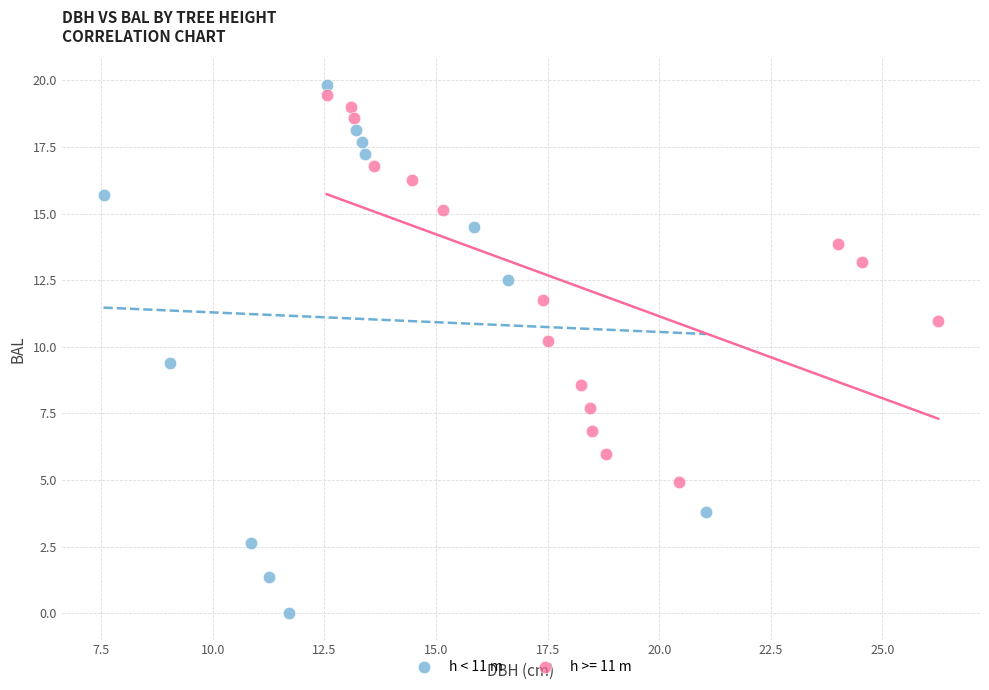

Which series has the largest Y range (max minus min)?

h < 11 m